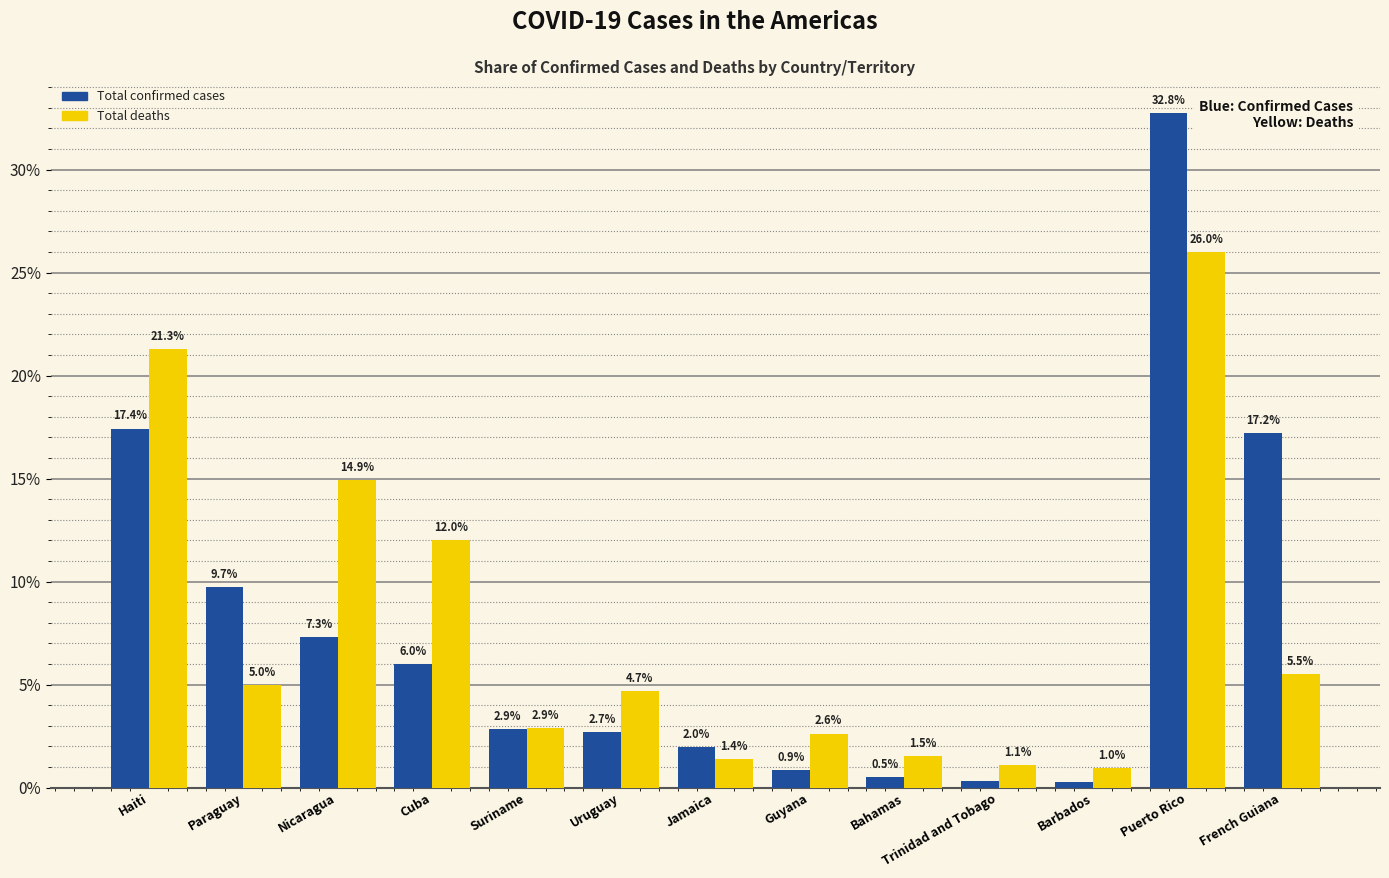

Is the value of Total confirmed cases at Nicaragua greater than the value of Total deaths at Jamaica?

Yes